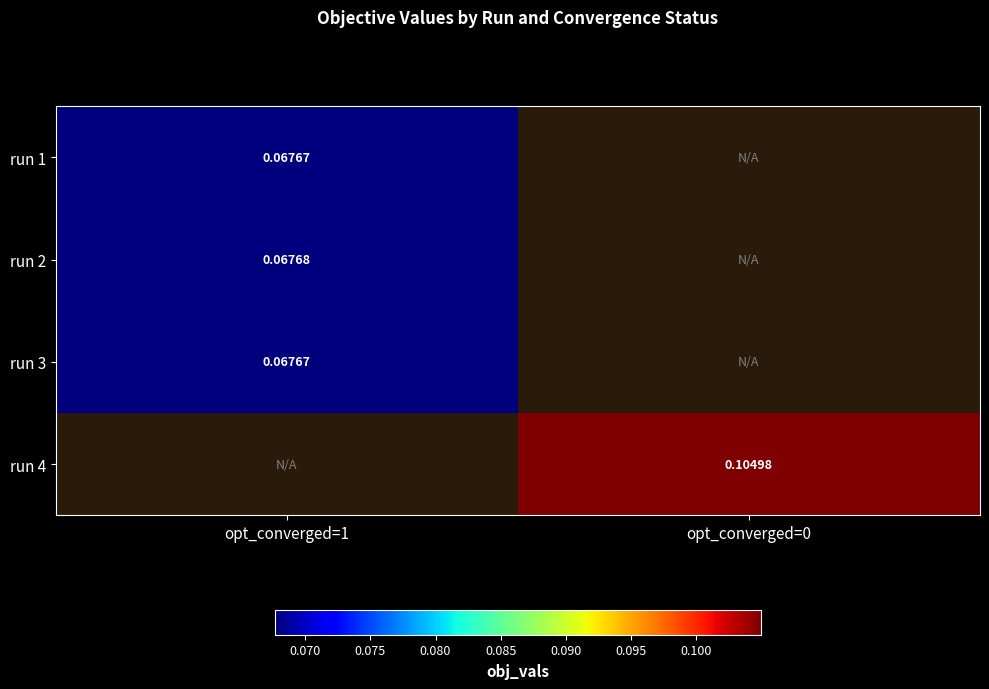

Is the value of run 1 at opt_converged=0 greater than the value of run 4 at opt_converged=1?

No